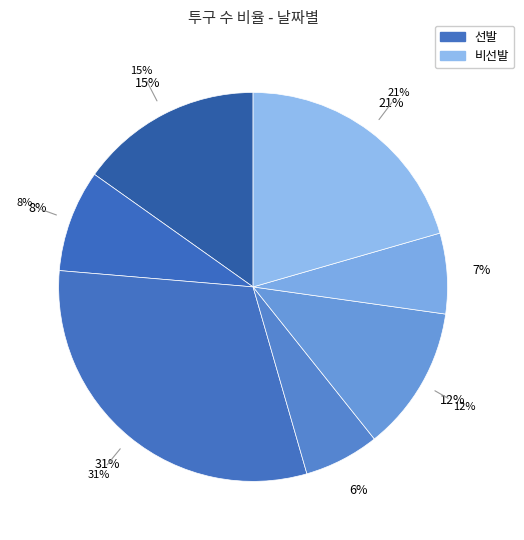

The 05-30 slice represents 41% of the pie. True or false?

False